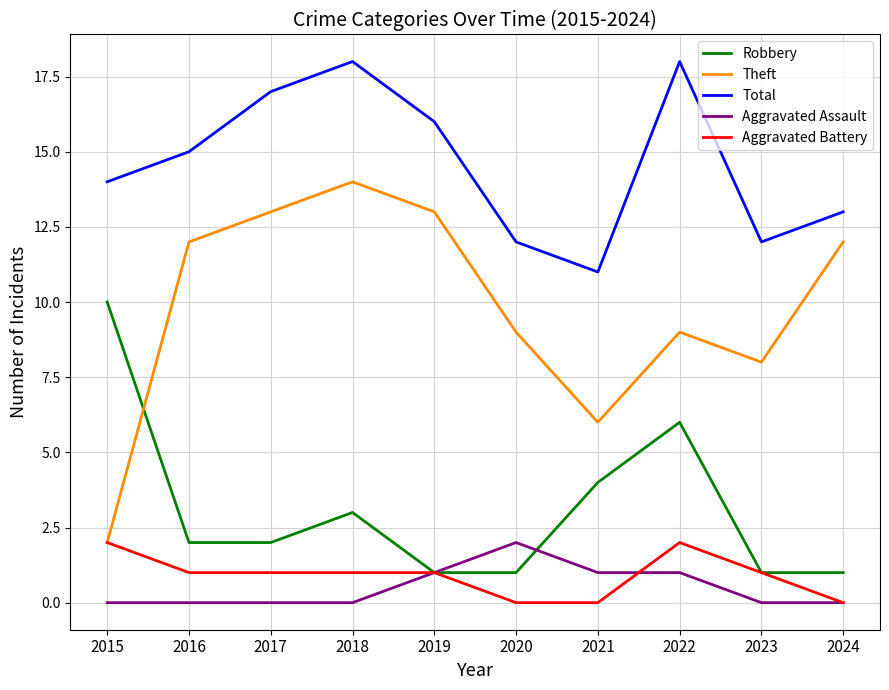

At 2022, list the series in order from smallest to largest.

Aggravated Assault, Aggravated Battery, Robbery, Theft, Total